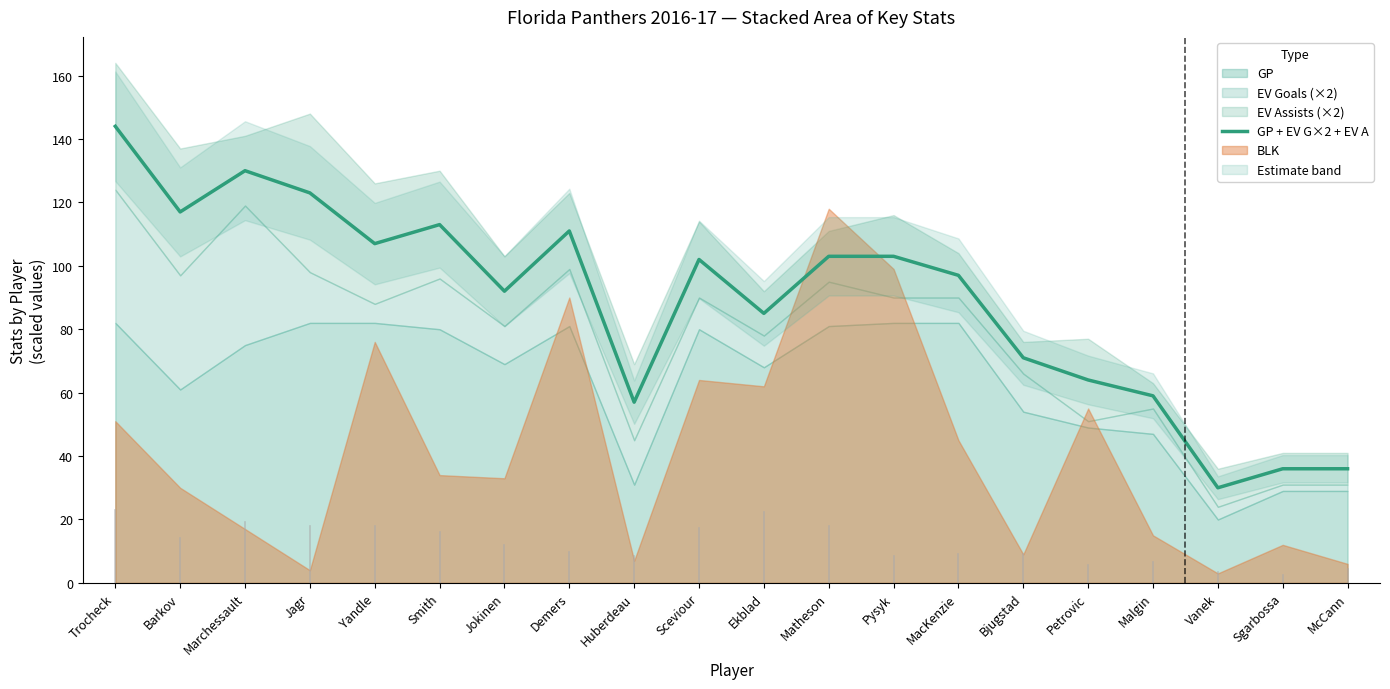

The chart shows a value of 144 at Trocheck. True or false?

True